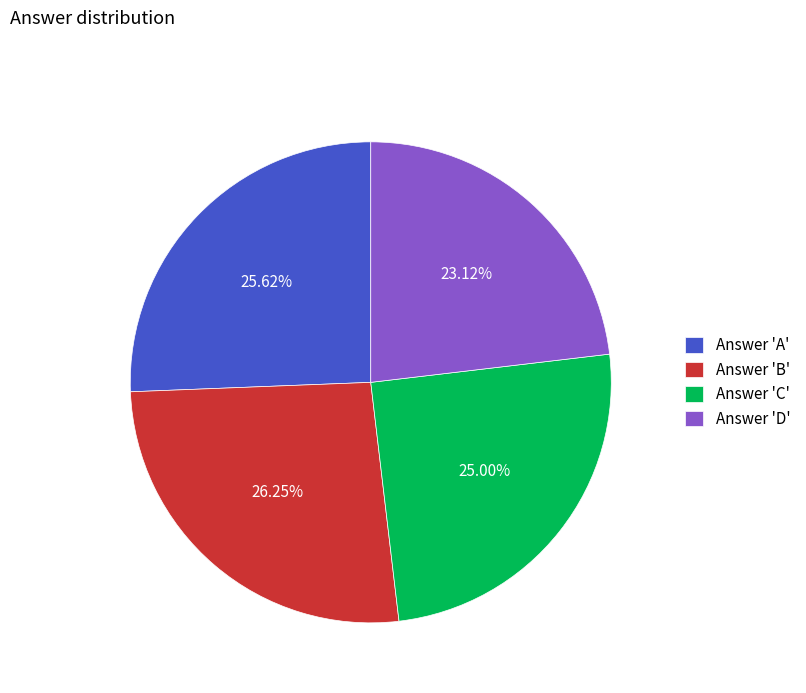

How many slices are in this pie chart?

4